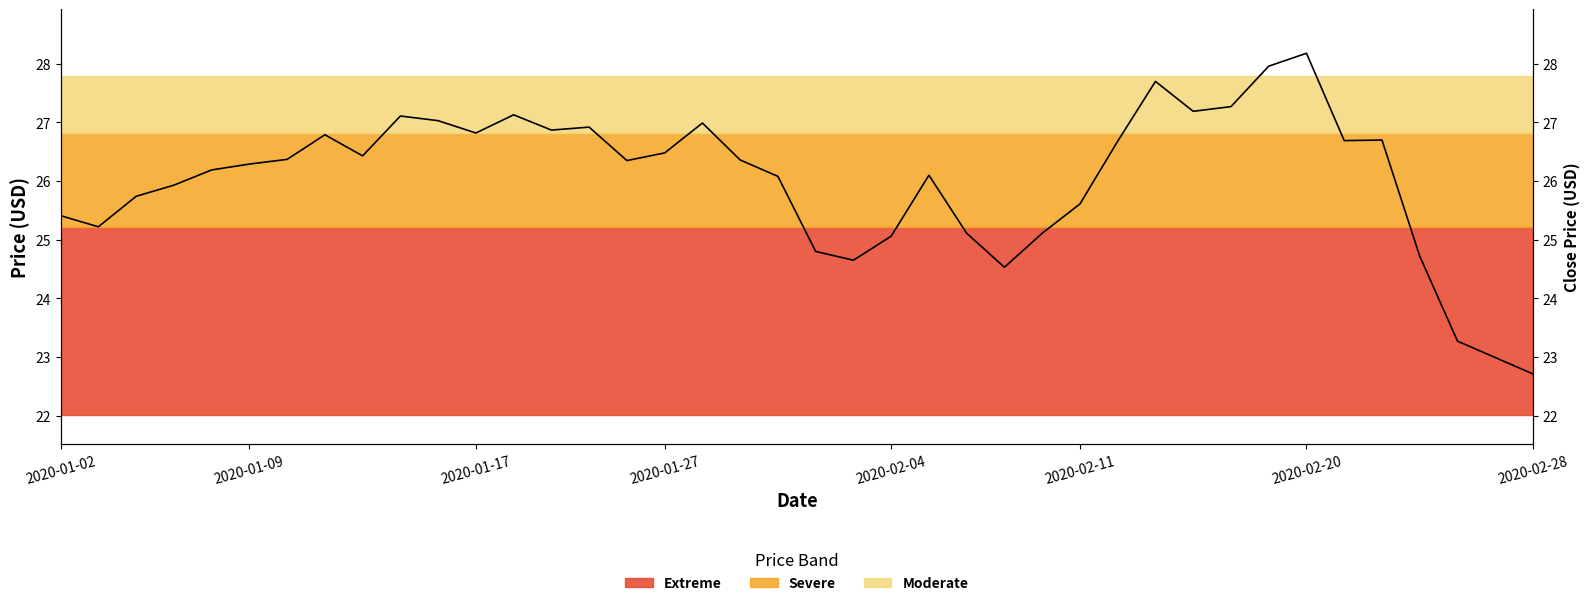

Count the number of values greater than 26.

25